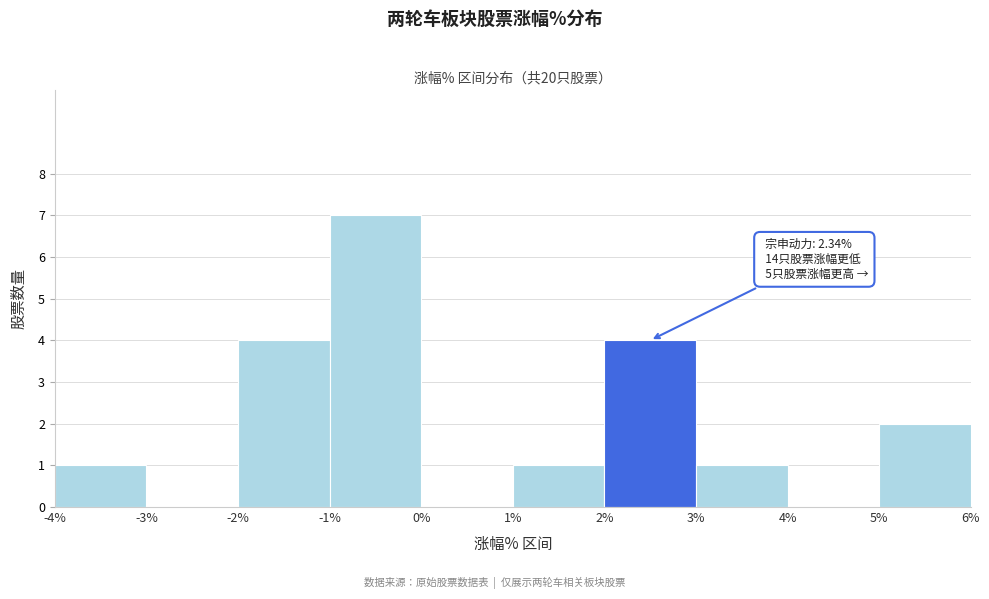

Over which range of the x-axis is the bar tallest?

-1% to 0%